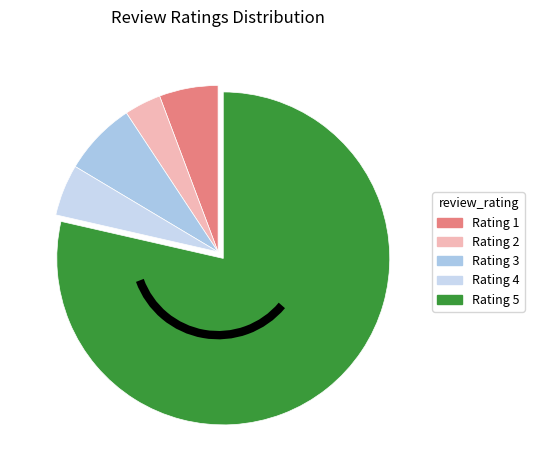

How many segments does this pie chart have?

5